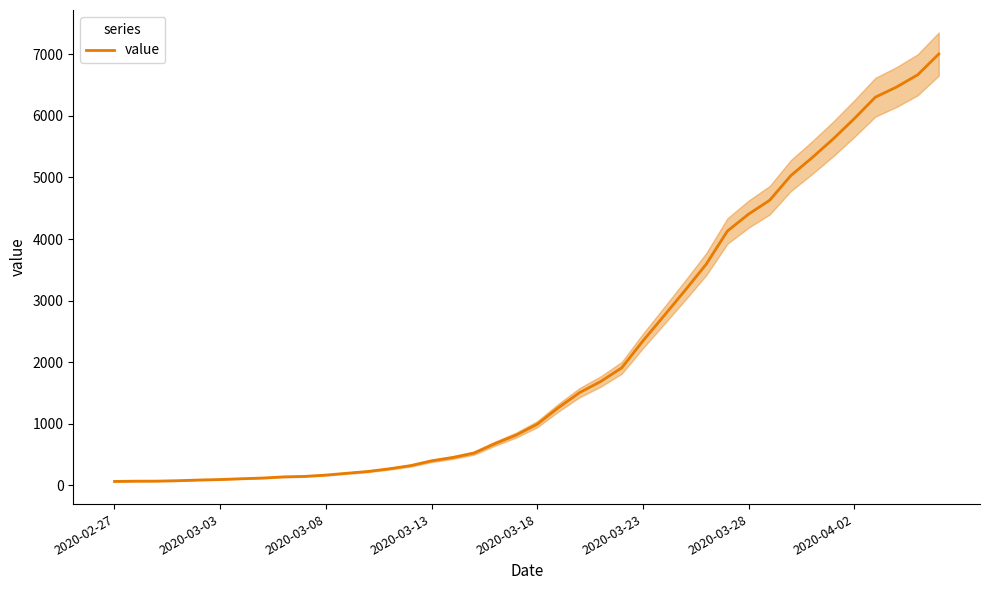

What is the greatest value displayed?

7004